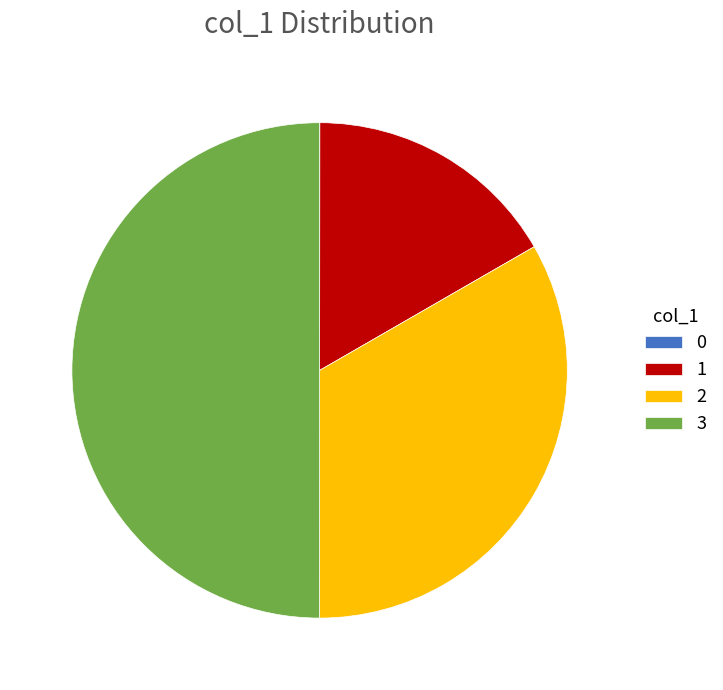

Is it true that 2 is 33% of the pie?

True